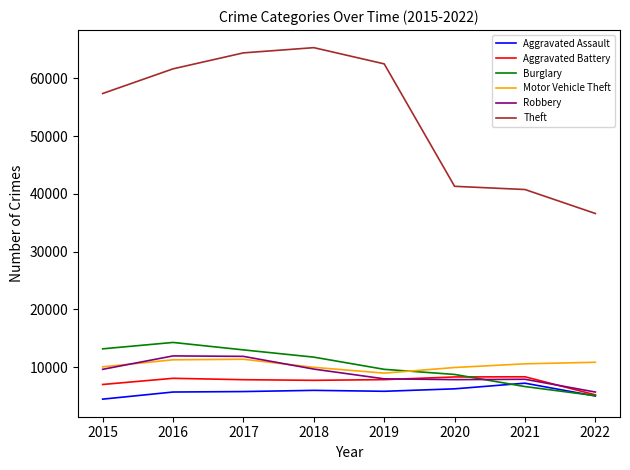

List the series in order of their peak value, lowest first.

Aggravated Assault, Aggravated Battery, Motor Vehicle Theft, Robbery, Burglary, Theft